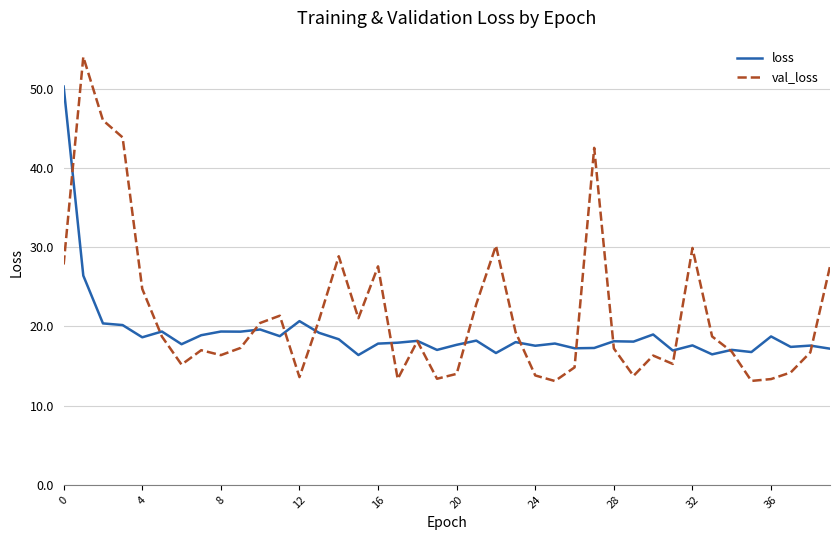

Rank the series by their maximum value, from highest to lowest.

val_loss, loss